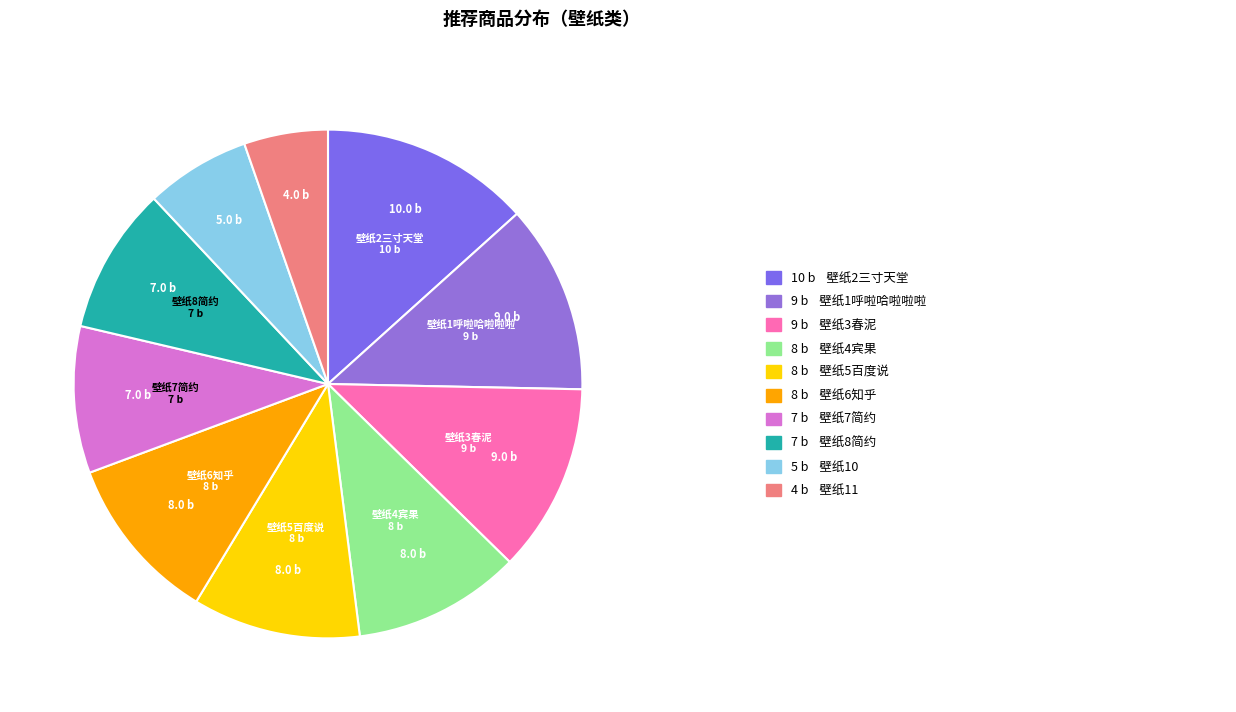

Count the number of slices in the pie.

10